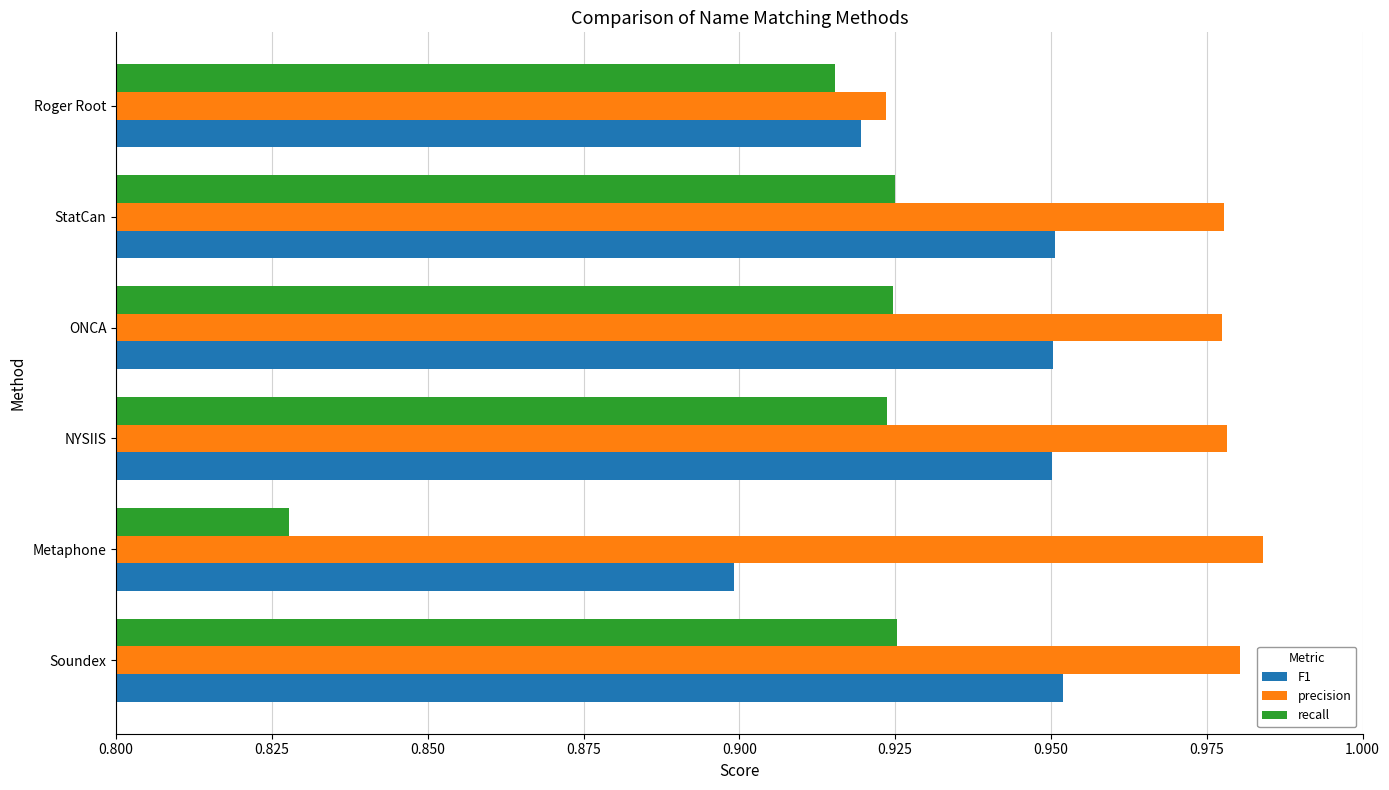

At which label does F1 reach its minimum?

Metaphone